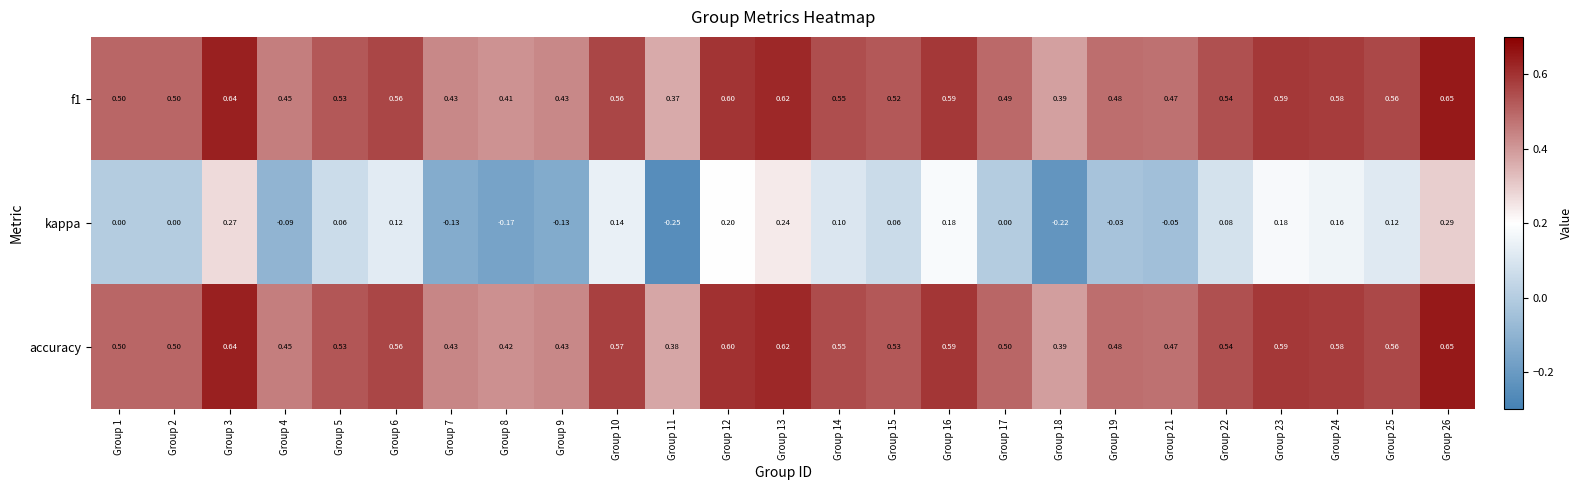

At how many categories does at least one series exceed 0?

25